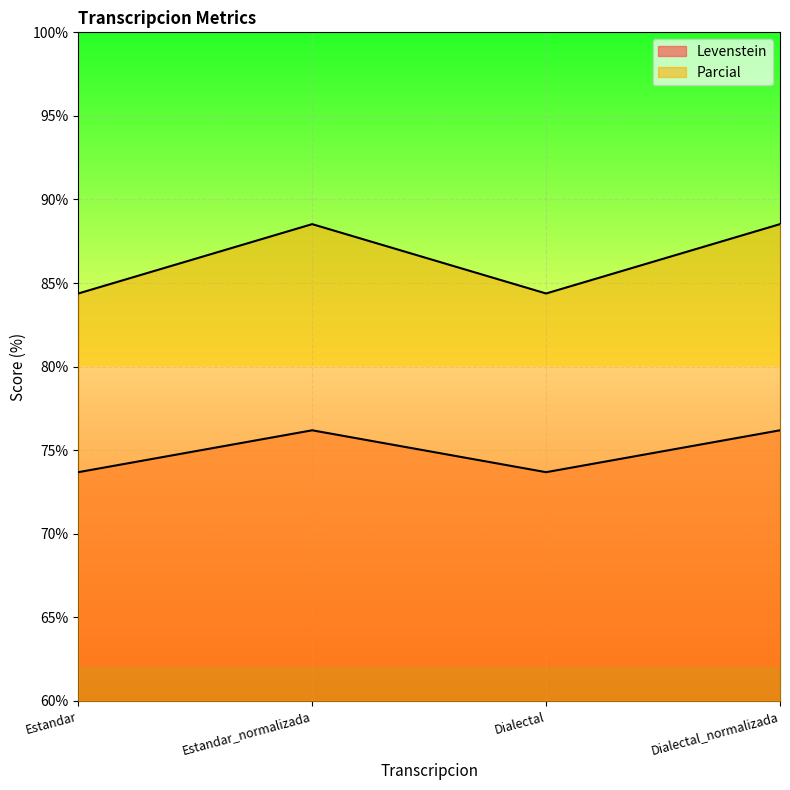

True or false: Parcial and Levenstein intersect in this chart.

False